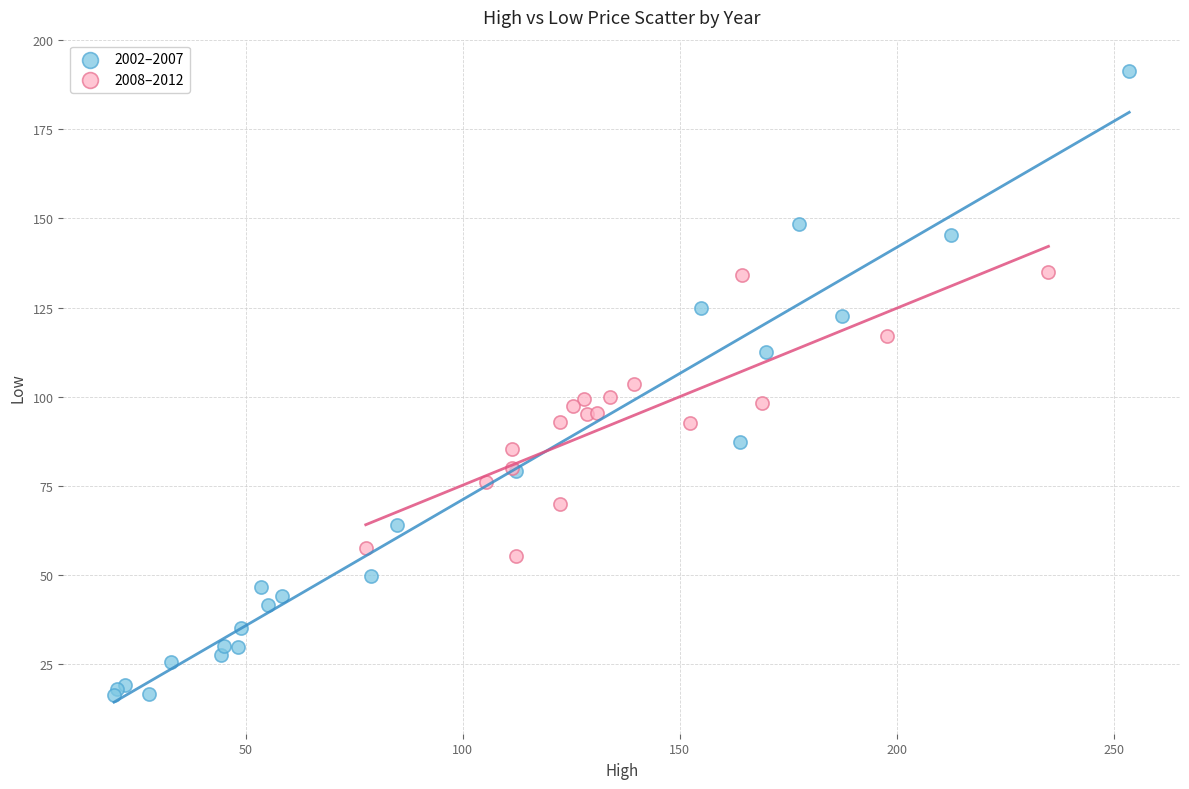

What are all the series names shown in the legend?

2002–2007, 2008–2012